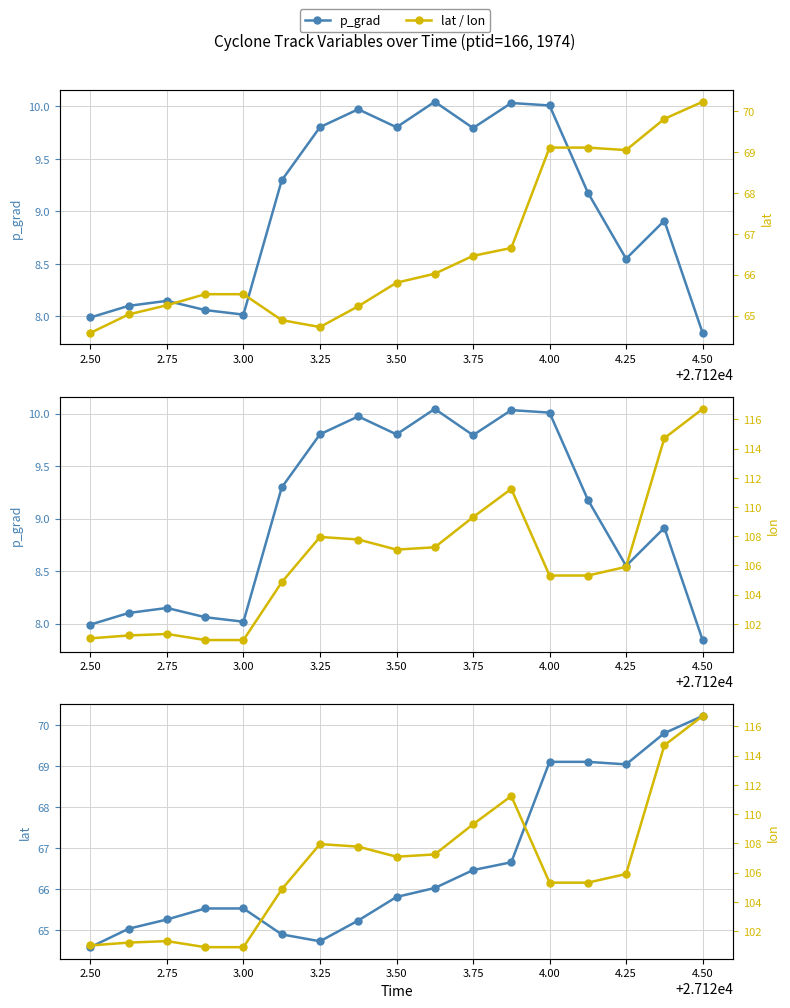

True or false: lat has a value of 104.1 at 3.00.

False